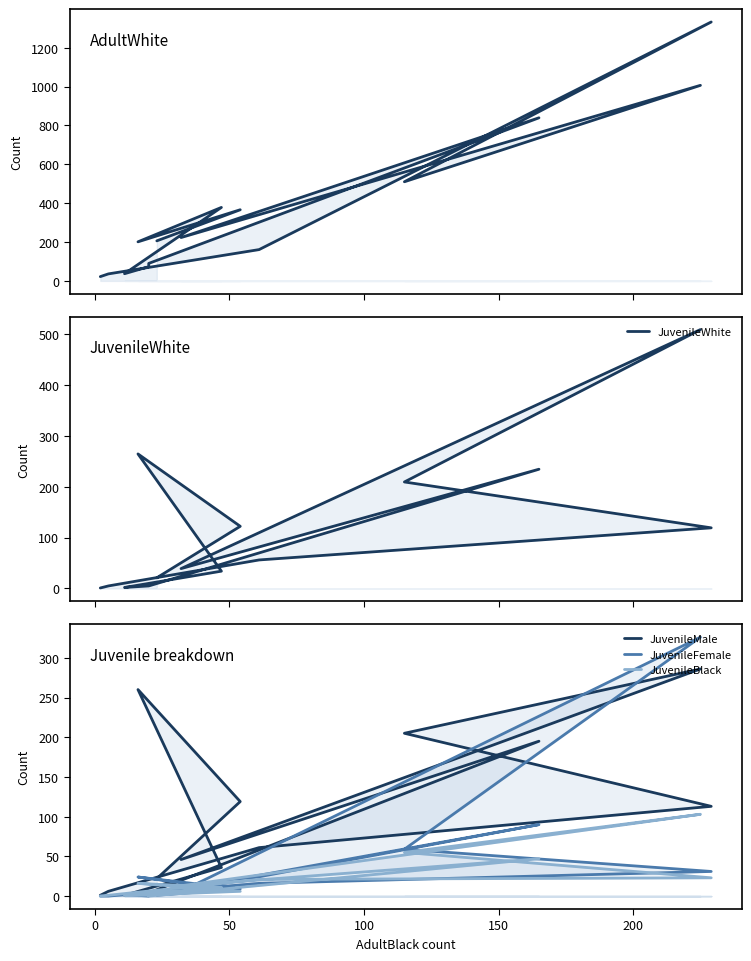

What is the sum of all JuvenileWhite values?

1624